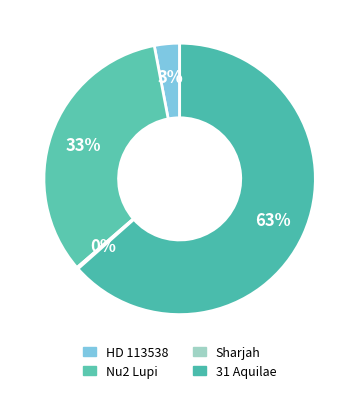

What is the largest slice in the pie chart?

31 Aquilae